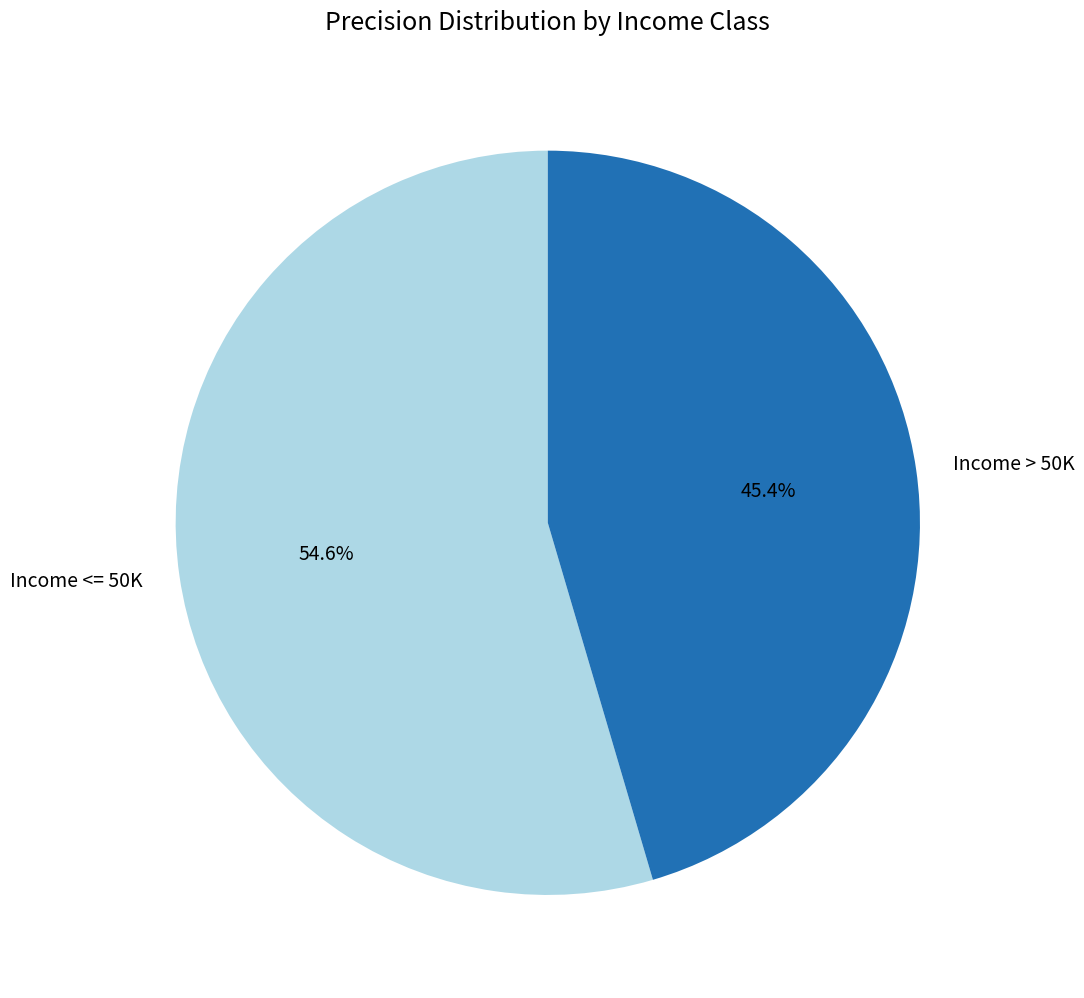

Rank the categories by value from highest to lowest.

Income <= 50K, Income > 50K